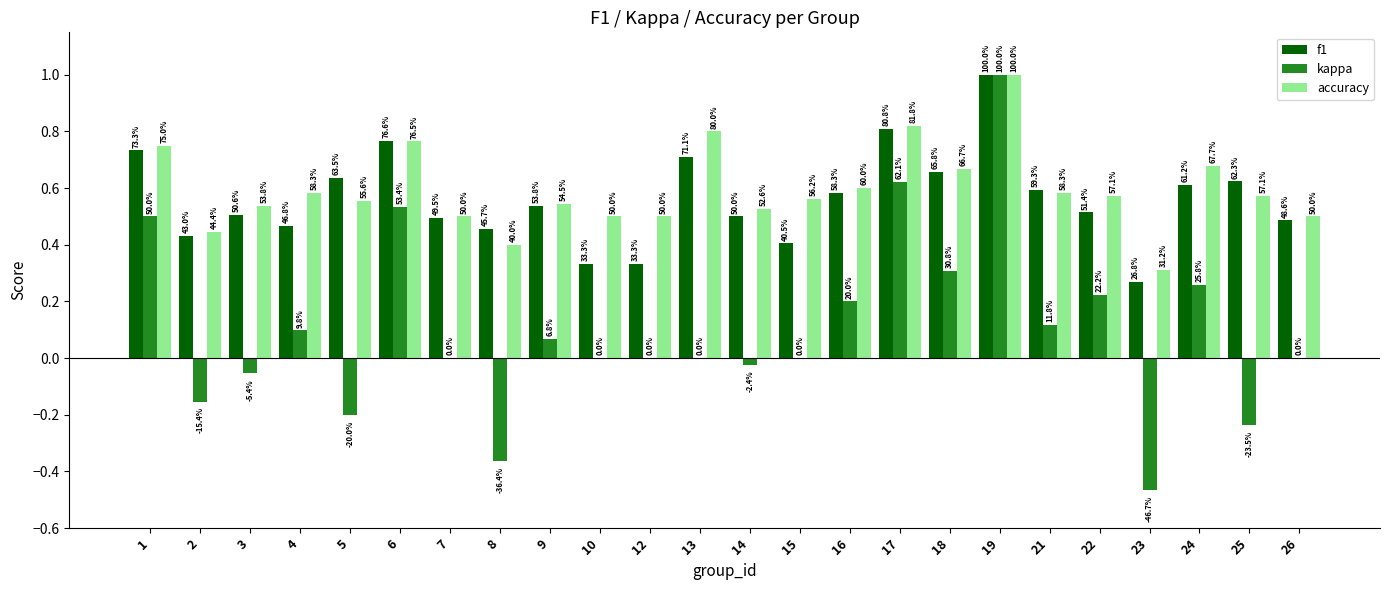

What is the average value of the f1 series?

0.6